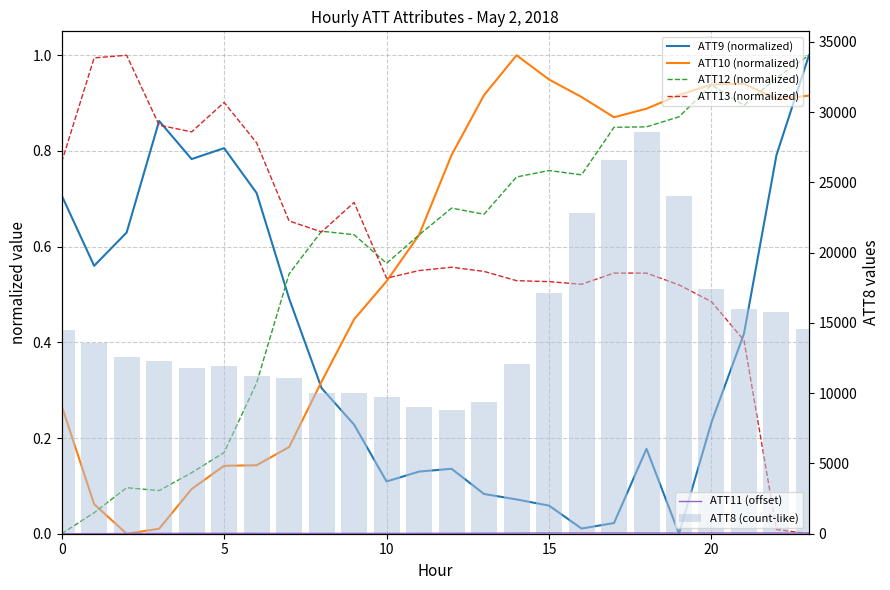

What is the total value across all series at 18?

28653.5